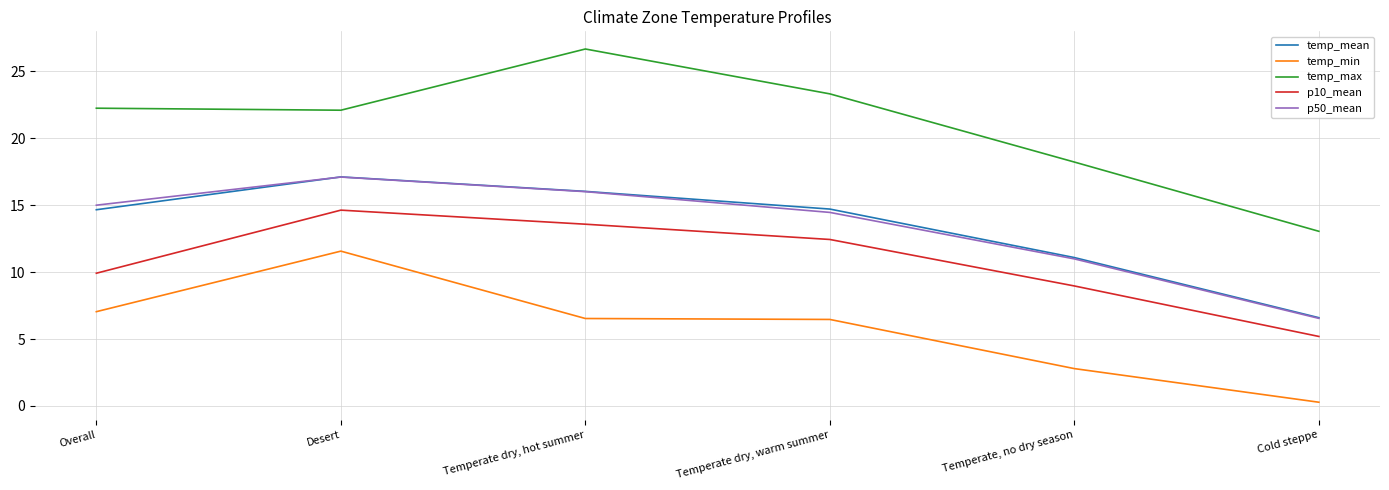

True or false: p50_mean and p10_mean cross at least once.

False